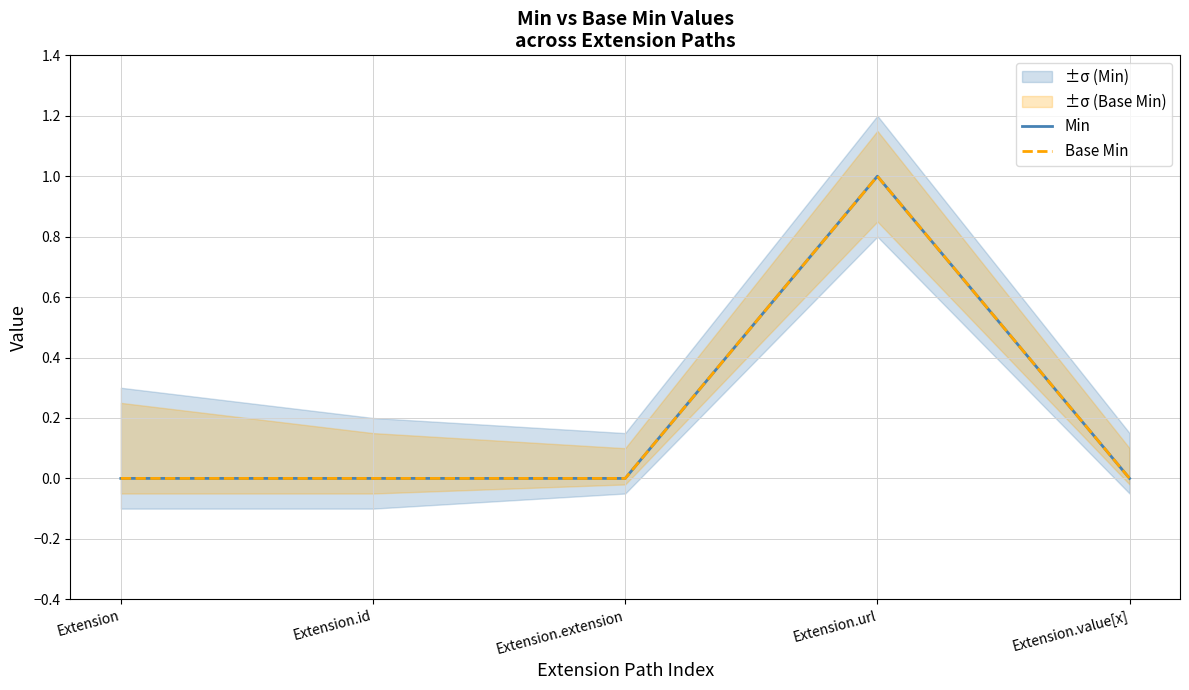

True or false: Min and Base Min cross at least once.

False